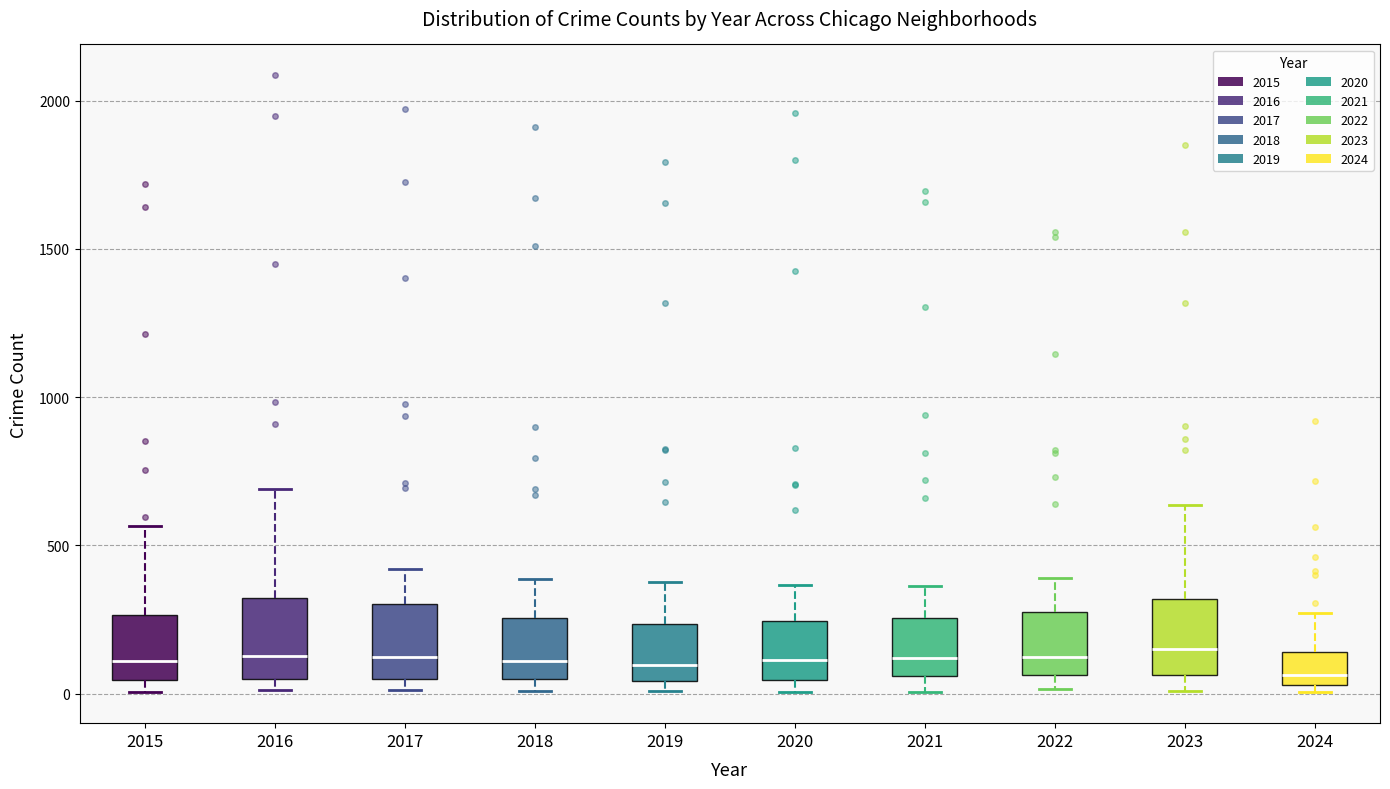

Reading left to right, read every box against the y-axis: the position of its median line, the range the box covers, and the ends of its whiskers. The values are not printed on the chart, so give them approximately, as read against the axis.

2015: median 100, box 50 to 250, whiskers 0 to 550
2016: median 150, box 50 to 300, whiskers 0 to 700
2017: median 100, box 50 to 300, whiskers 0 to 400
2018: median 100, box 50 to 250, whiskers 0 to 400
2019: median 100, box 50 to 250, whiskers 0 to 400
2020: median 100, box 50 to 250, whiskers 0 to 350
2021: median 100, box 50 to 250, whiskers 0 to 350
2022: median 100, box 50 to 250, whiskers 0 to 400
2023: median 150, box 50 to 300, whiskers 0 to 650
2024: median 50 (just above the box's lower edge), box 50 to 150, whiskers 0 to 250